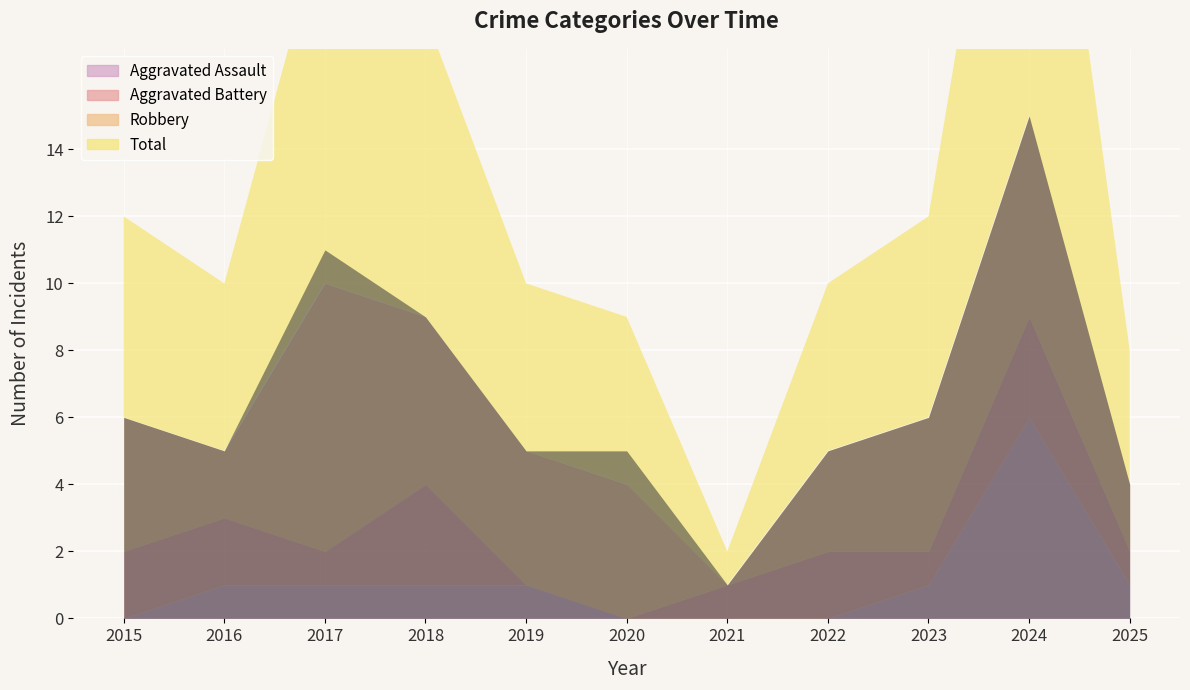

Between 2019 and 2024, which series saw the biggest shift?

Total